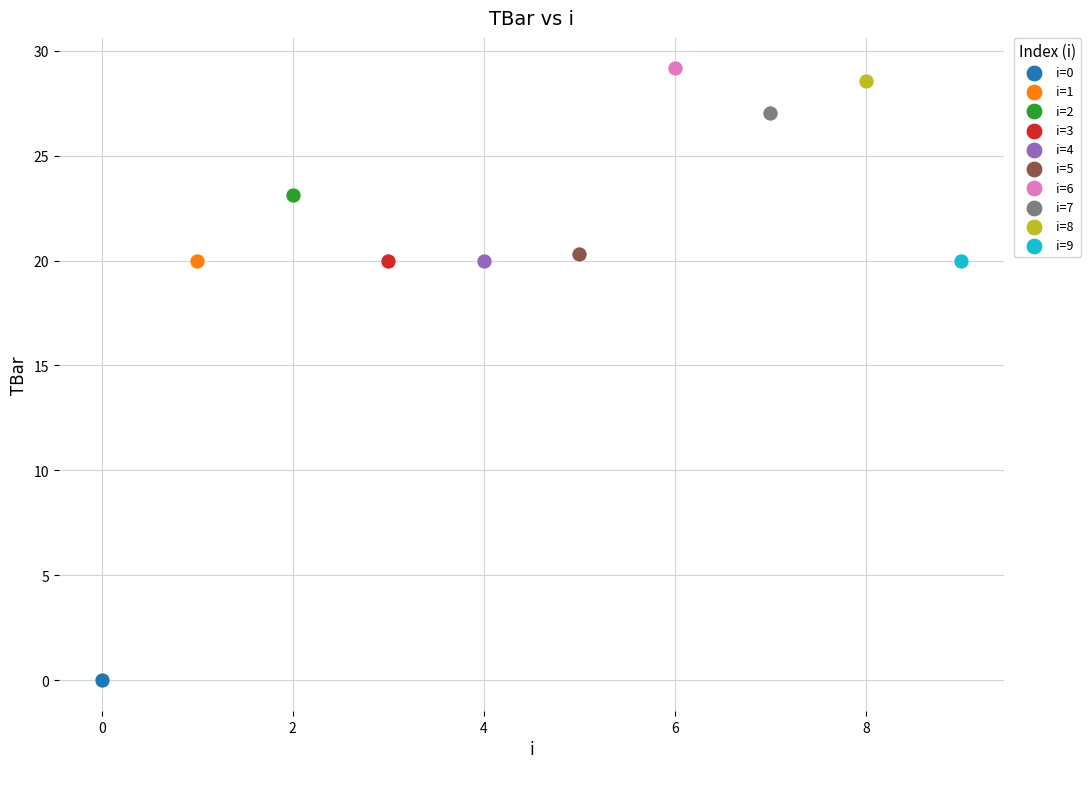

Which series contains the lowest Y value?

i=0